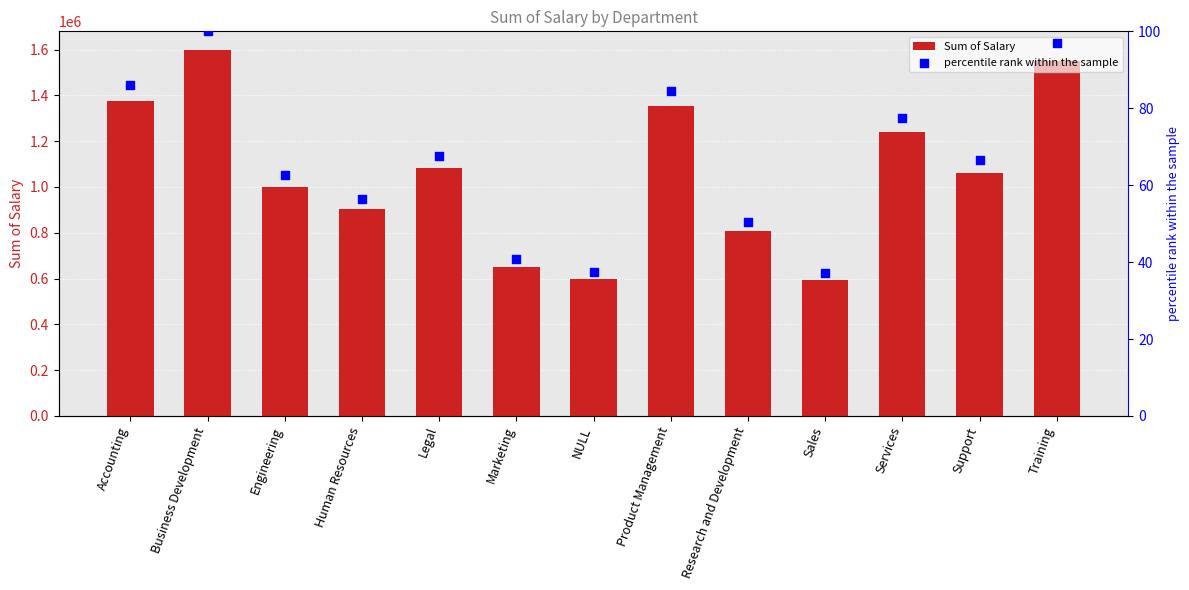

Which series contains the lowest Y value?

percentile rank within the sample